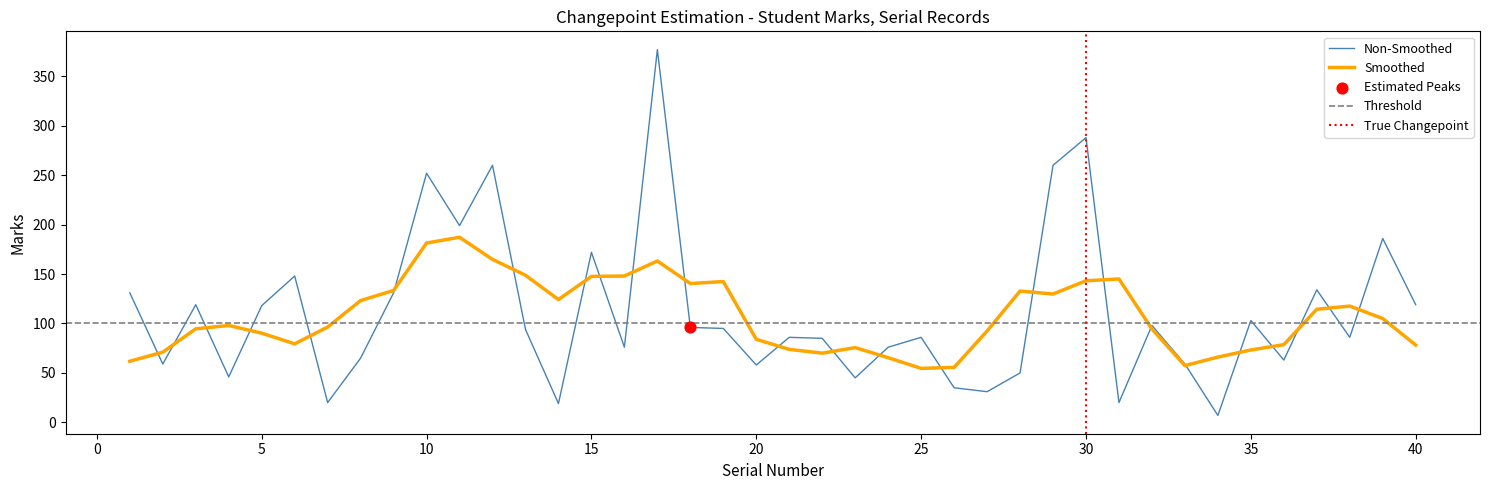

What is the ratio of the value at 27 to the value at 18?

0.3